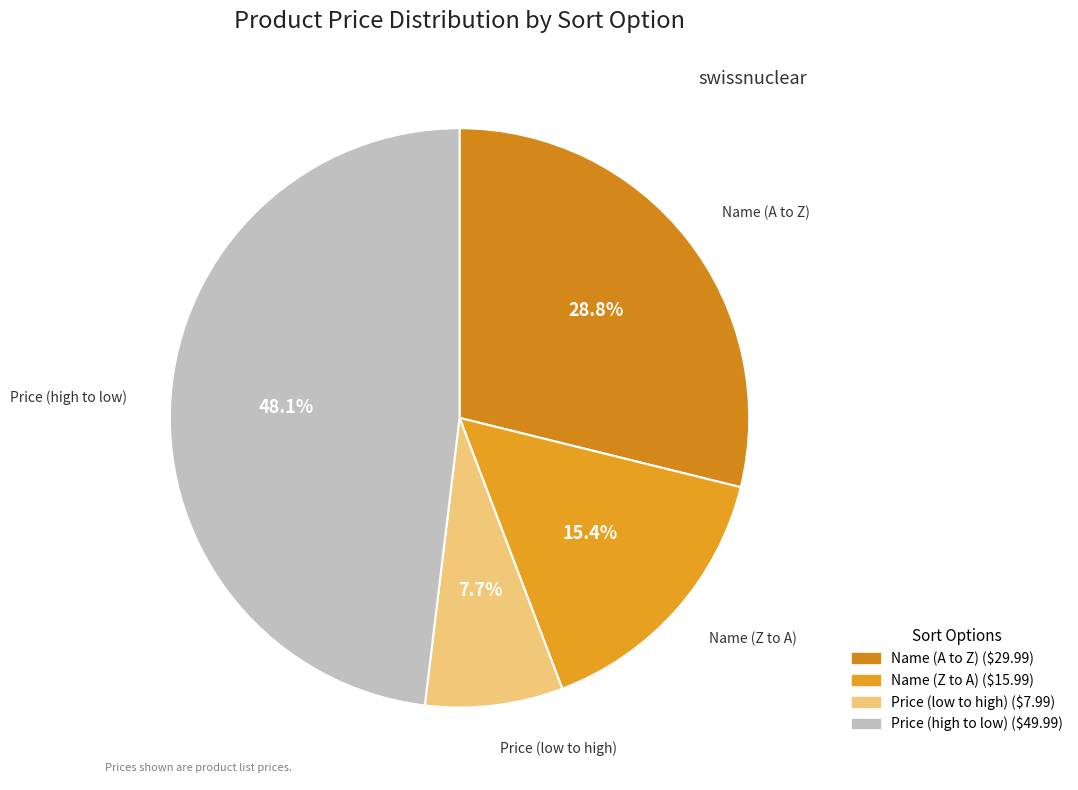

How many segments does this pie chart have?

4